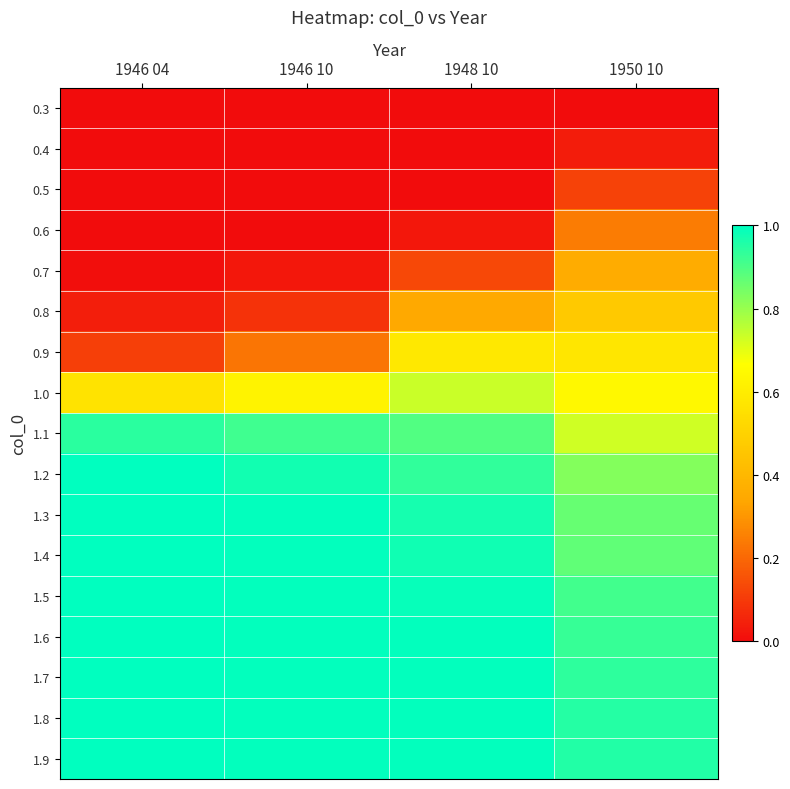

What is the spread (max minus min) of values at 1946 10?

1.0